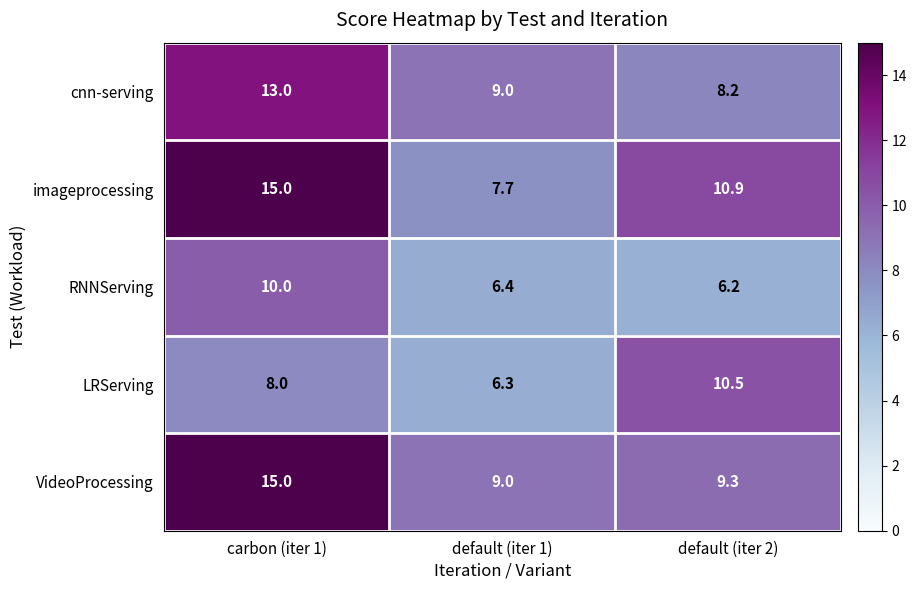

At how many categories does at least one series exceed 8?

3